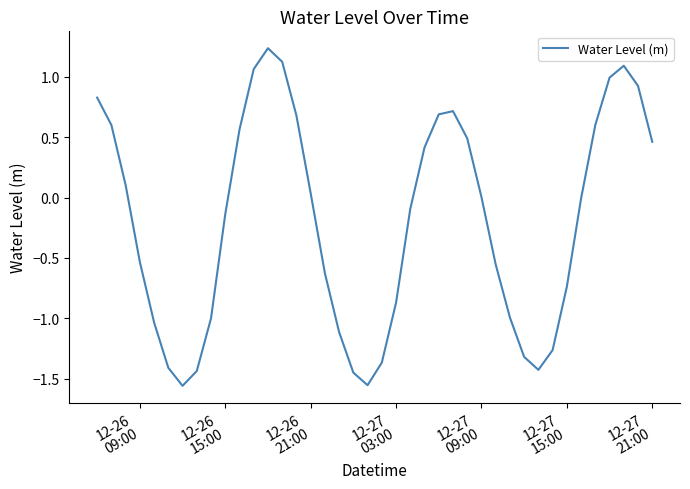

What is the maximum value shown in the chart?

1.2